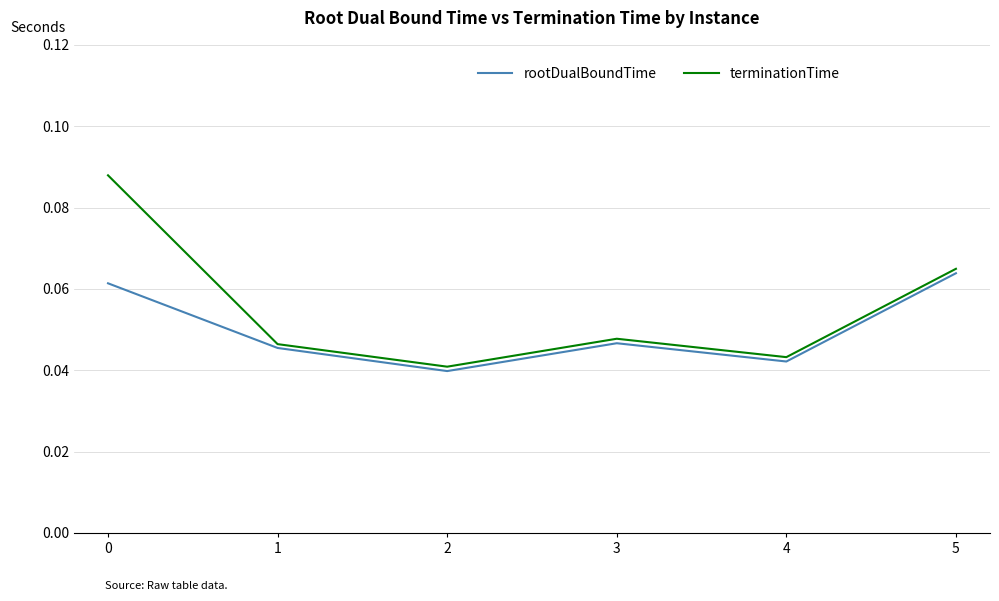

List the series in order of their overall mean, lowest first.

rootDualBoundTime, terminationTime